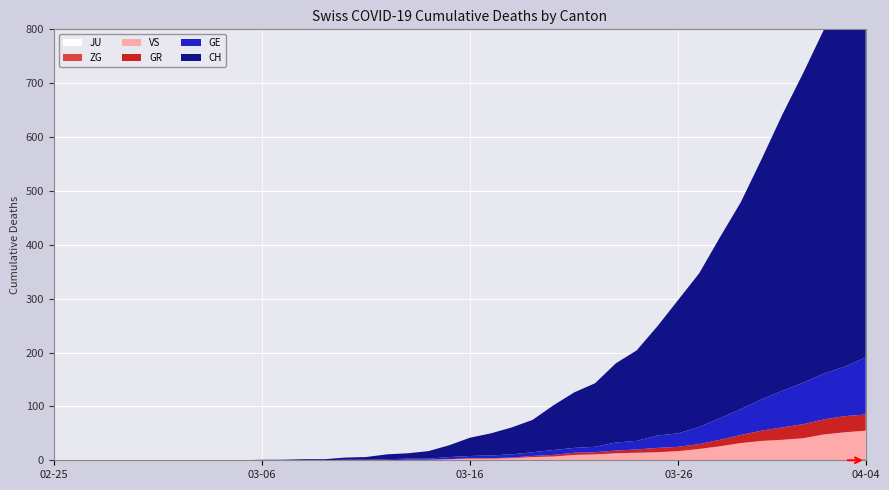

Reading left to right, list all the values displayed in this chart.

CH: 0	0	0	0	0	0	0	0	0	0	1	1	2	2	4	5	9	10	14	22	34	41	50	60	83	103	118	147	168	203	248	285	336	384	446	513	575	639	700	767
GE: 0	0	0	0	0	0	0	0	0	0	0	0	0	0	1	1	2	2	2	4	4	5	6	7	9	9	10	15	16	23	25	32	40	48	58	68	77	85	92	106
GR: 0	0	0	0	0	0	0	0	0	0	0	0	0	0	0	0	0	0	0	0	1	1	1	2	3	4	4	5	6	8	8	9	12	15	19	23	26	28	30	30
VS: 0	0	0	0	0	0	0	0	0	0	0	0	0	0	0	0	0	1	1	2	3	3	4	6	7	10	11	13	14	15	17	21	25	31	35	37	40	47	51	53
ZG: 0	0	0	0	0	0	0	0	0	0	0	0	0	0	0	0	0	0	0	0	0	0	0	0	0	0	0	0	0	0	0	0	1	1	1	1	1	1	1	2
JU: 0	0	0	0	0	0	0	0	0	0	0	0	0	0	0	0	0	0	0	0	0	0	0	0	0	0	0	0	0	0	0	0	0	0	0	0	0	0	0	0